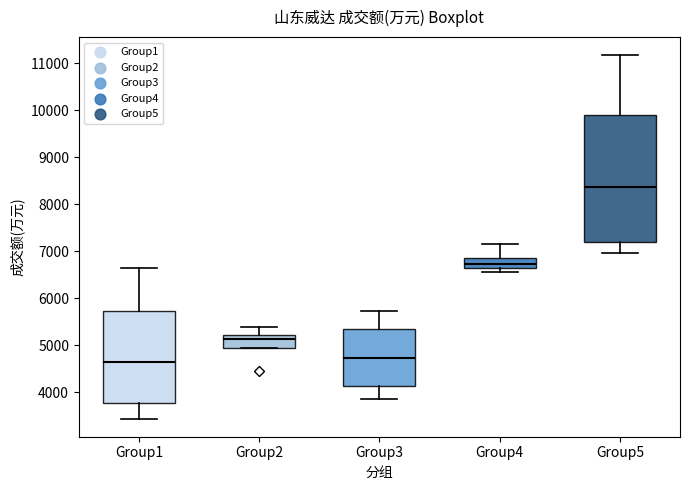

Where does the lower whisker of the box for Group3 end on the y-axis? The values are not printed on the chart, so give them approximately, as read against the axis.

3800